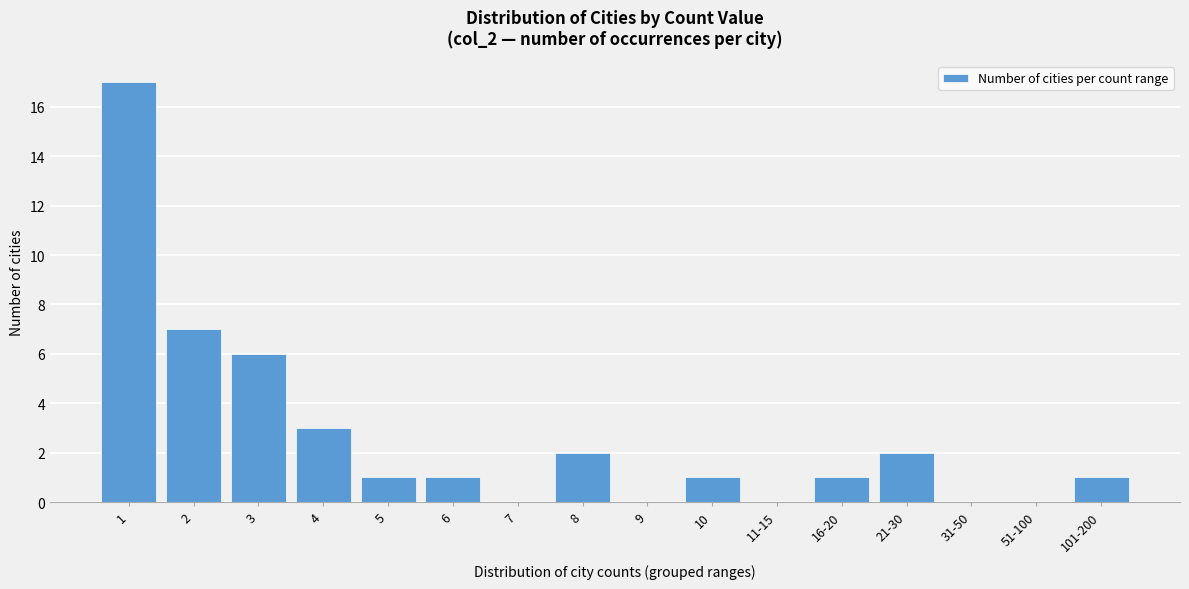

Reading right to left, transcribe all the data shown in this chart.

101-200=1	51-100=0	31-50=0	21-30=2	16-20=1	11-15=0	10=1	9=0	8=2	7=0	6=1	5=1	4=3	3=6	2=7	1=17